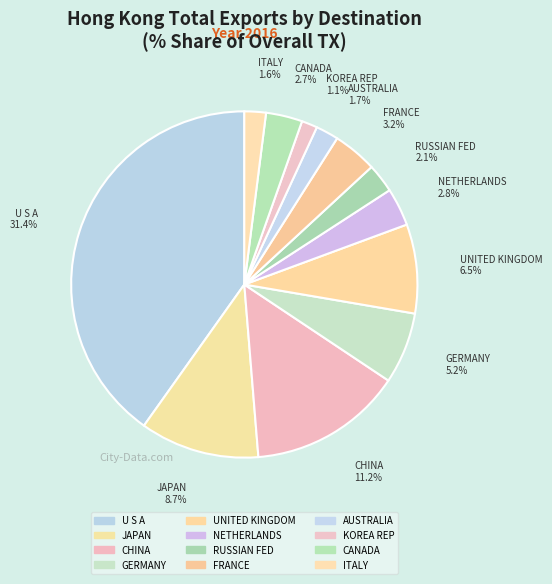

What is the change in value from UNITED KINGDOM to AUSTRALIA?

-4.8